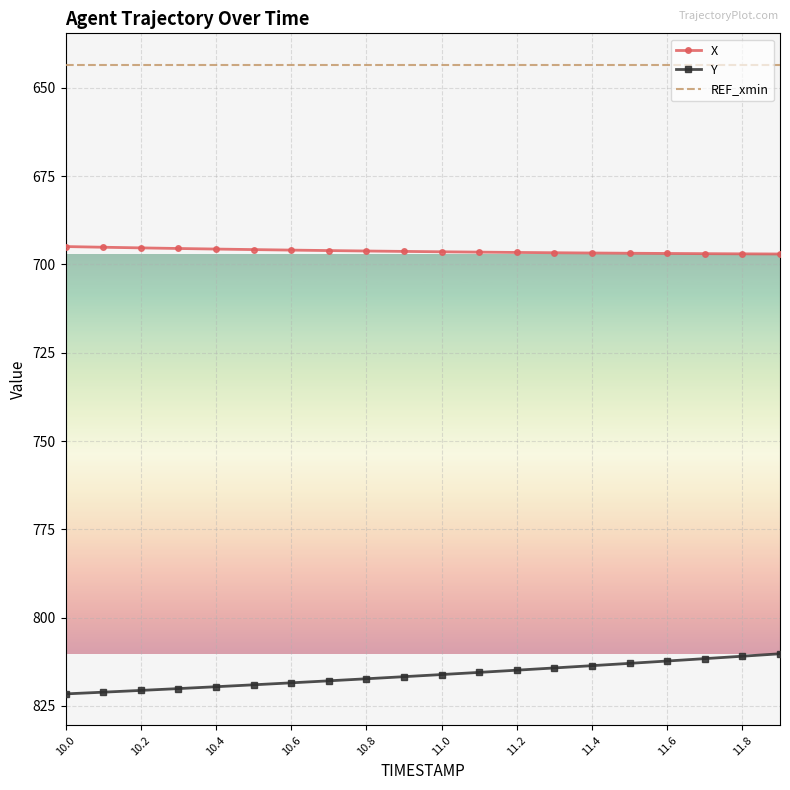

Which series has the largest total across all categories?

Y